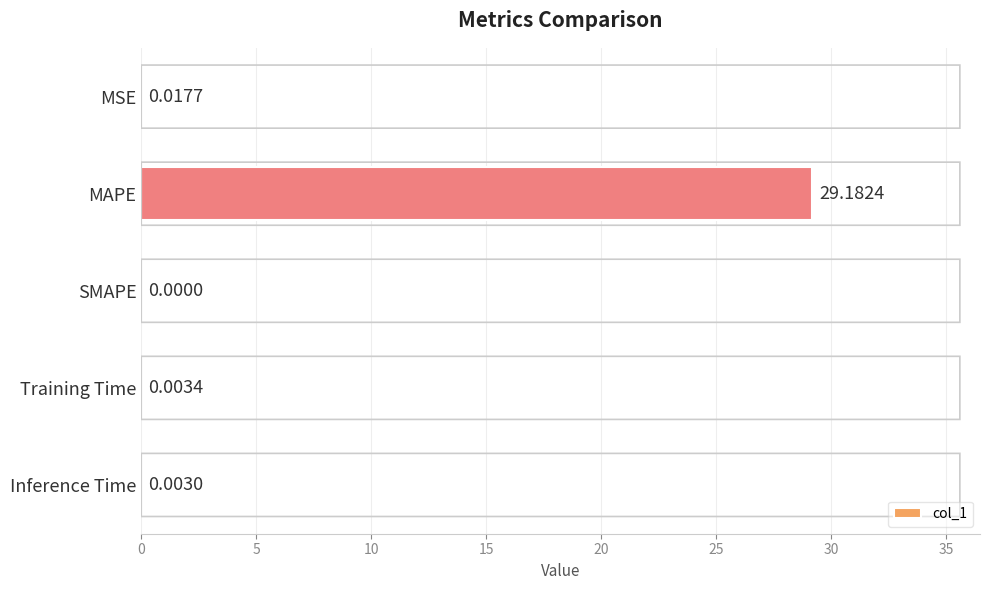

Are the bars horizontal?

Yes